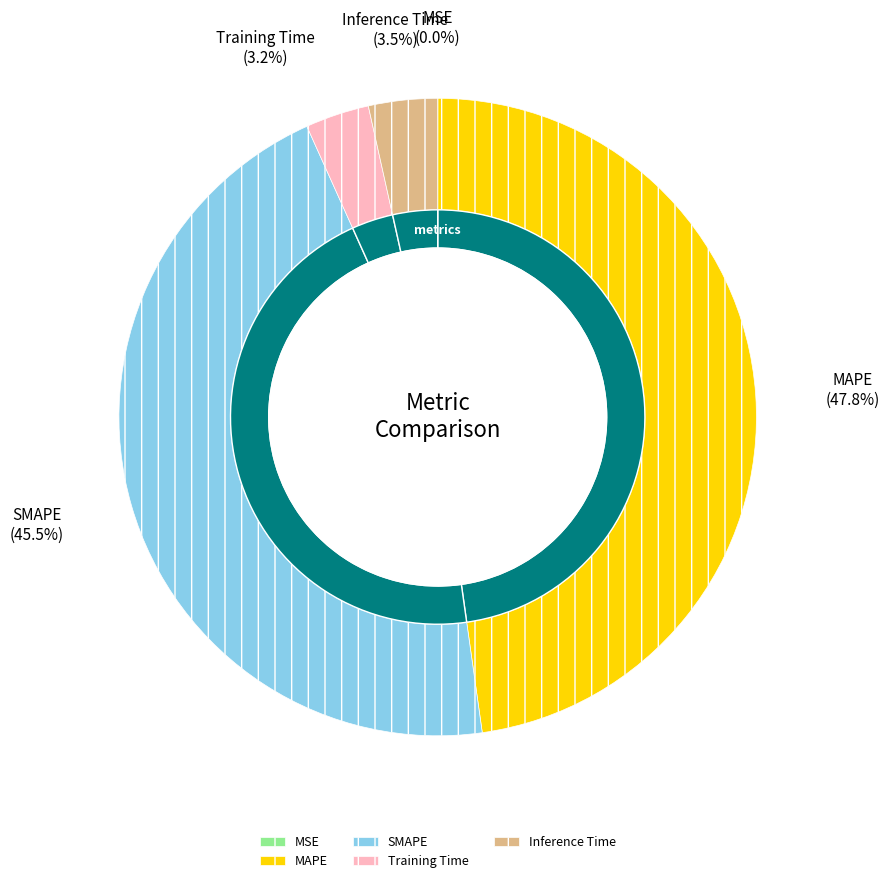

How many segments does this pie chart have?

5